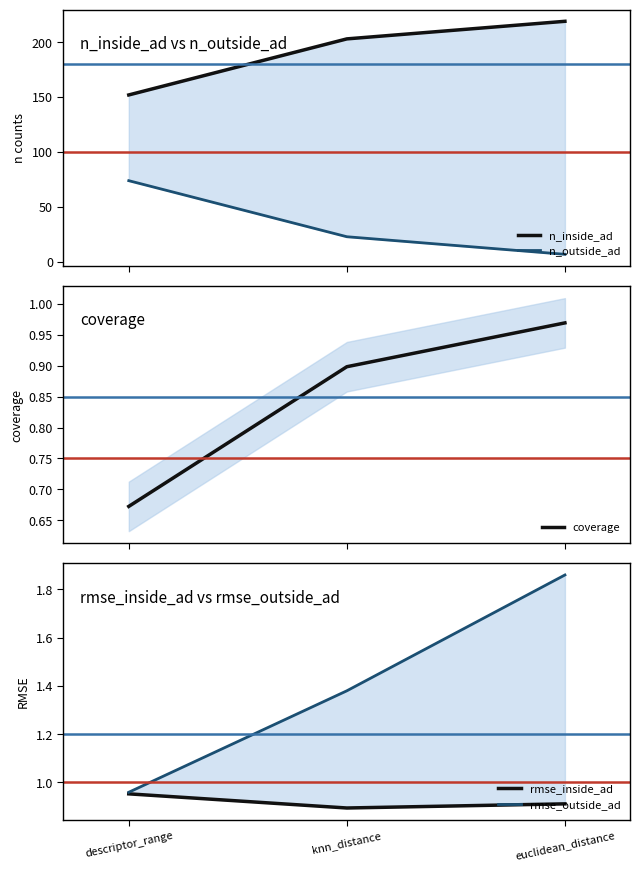

Which category has the highest value across all series?

euclidean_distance